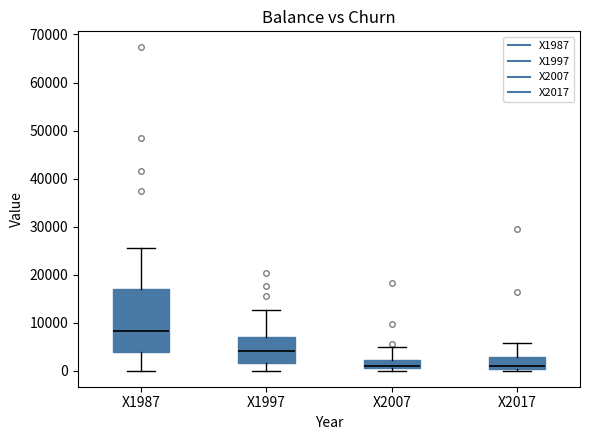

Reading left to right, transcribe this box plot: for each box, give where its median line is, the range the box spans, and where its two whiskers end, as read against the y-axis. The values are not printed on the chart, so give them approximately, as read against the axis.

X1987: median 8000, box 4000 to 17000, whiskers 0 to 26000
X1997: median 4000, box 2000 to 7000, whiskers 0 to 13000
X2007: median 1000, box 0 to 2000, whiskers 0 (just below the box's lower edge) to 5000
X2017: median 1000, box 0 to 3000, whiskers 0 (just below the box's lower edge) to 6000